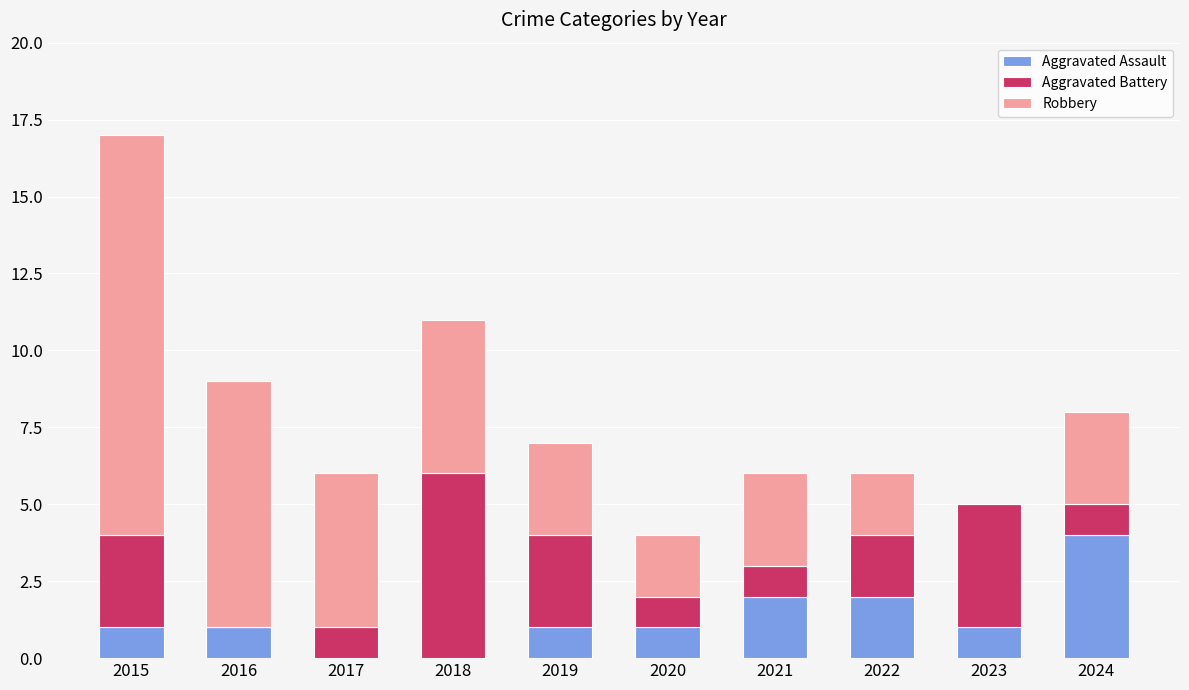

The value of Aggravated Assault at 2015 is 2. True or false?

False